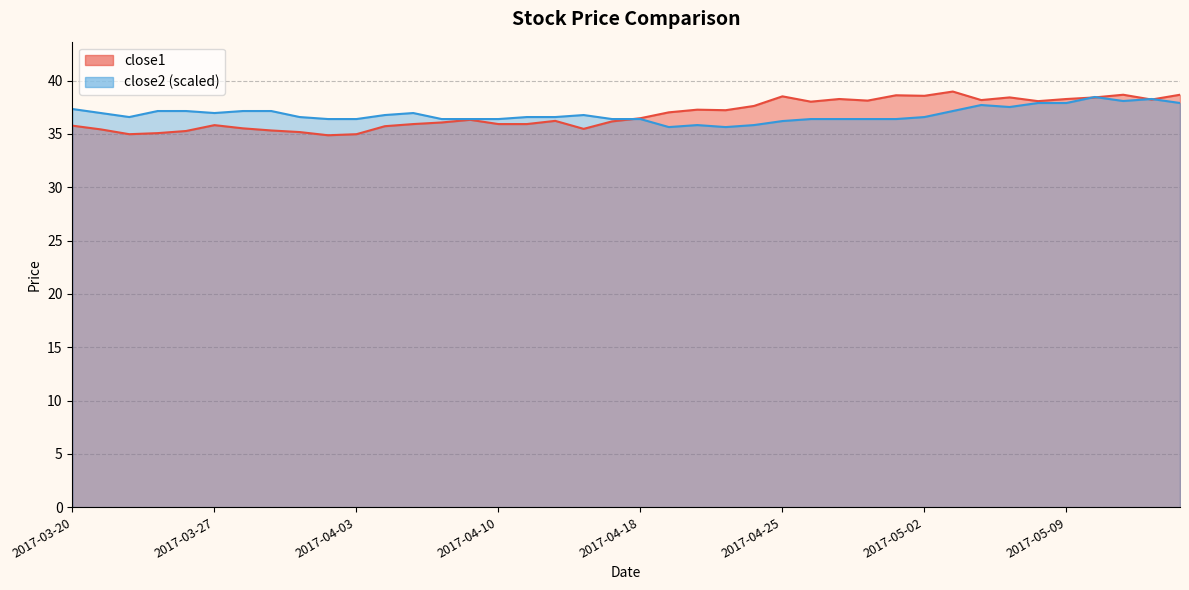

Where do close1 and close2 first cross each other?

2017-04-17 and 2017-04-18